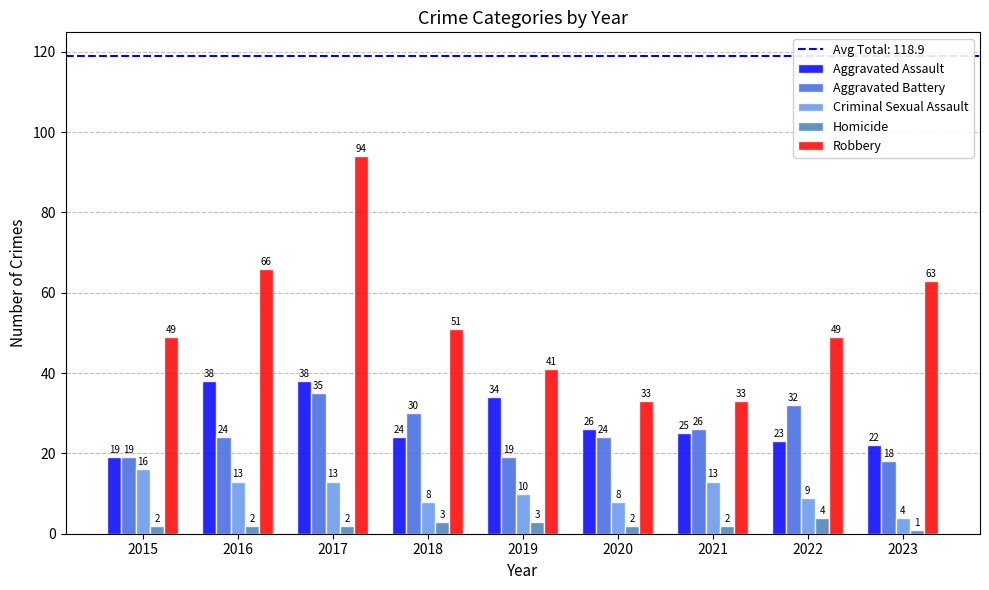

What is the average value of the Robbery series?

53